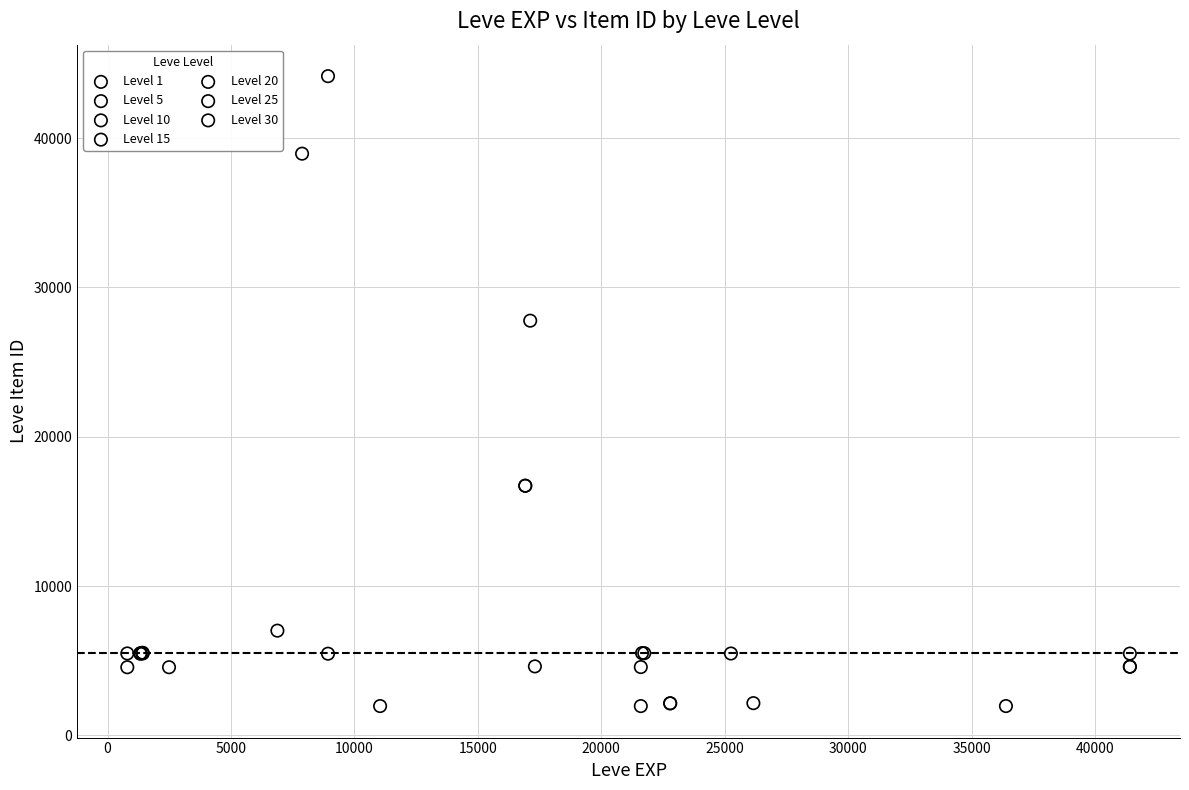

Which series has the largest Y range (max minus min)?

Level 10